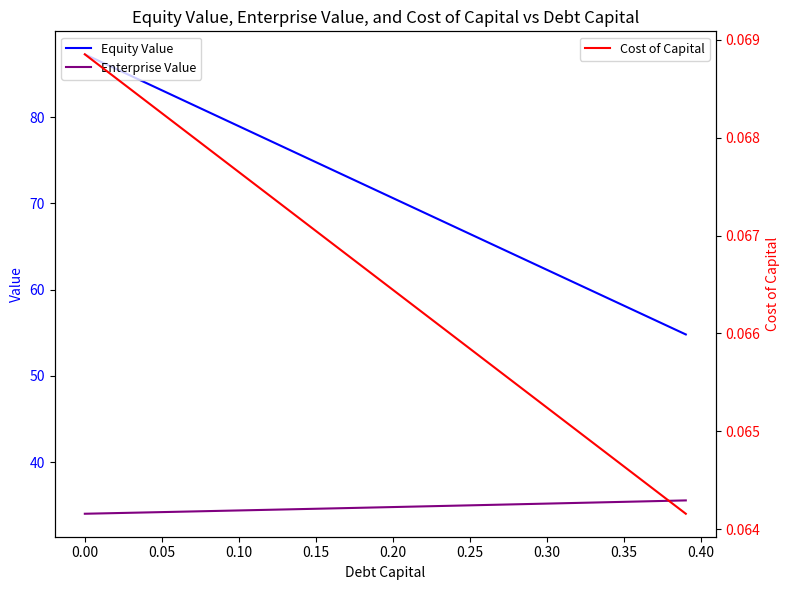

True or false: Equity Value and Cost of Capital cross at least once.

False